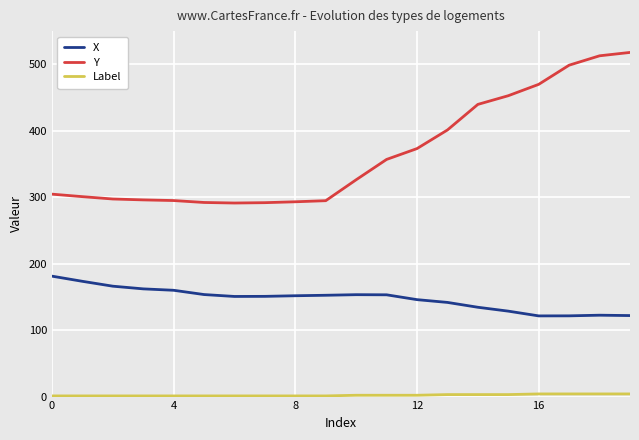

What is the average value of the X series?

147.3